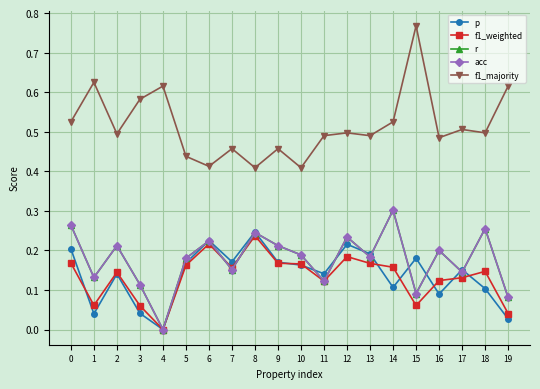

What are all the series names shown in the legend?

p, f1_weighted, r, acc, f1_majority